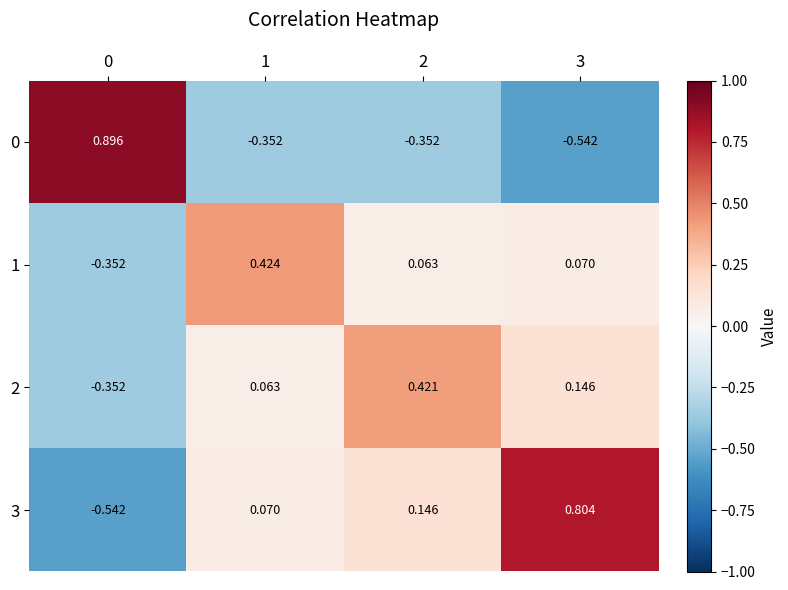

Is the value of 2 at 0 greater than the value of 0 at 3?

Yes